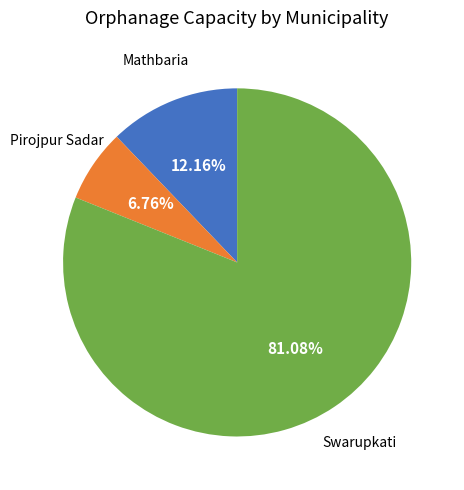

Does any single category account for the majority?

Yes